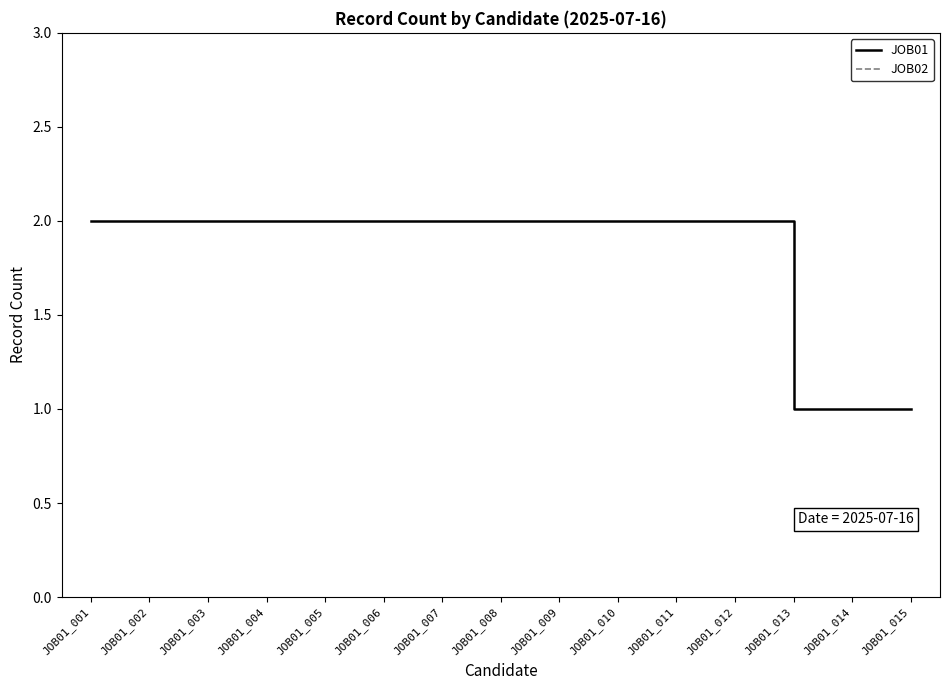

How many values in the JOB01 series are below 2?

3